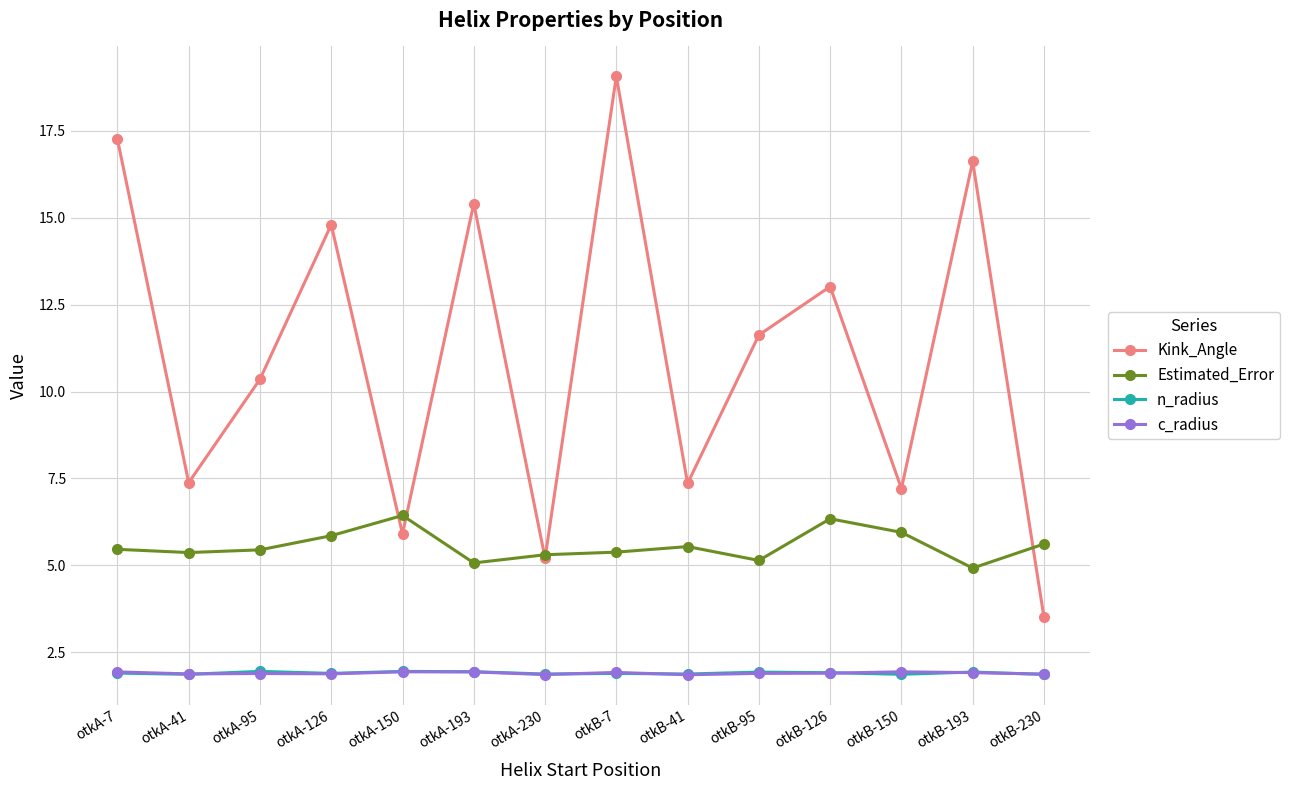

Count the number of categories in the chart.

14